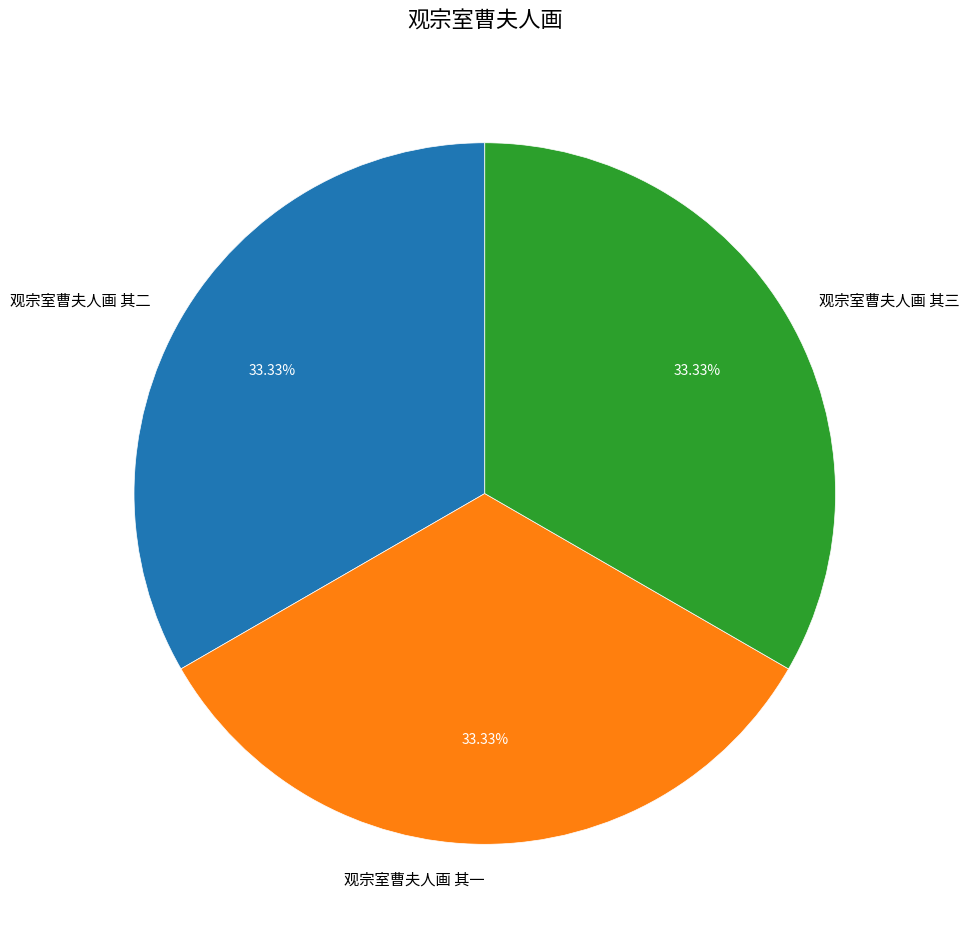

Is the sum of 观宗室曹夫人画 其三 and 观宗室曹夫人画 其二 greater than half?

Yes